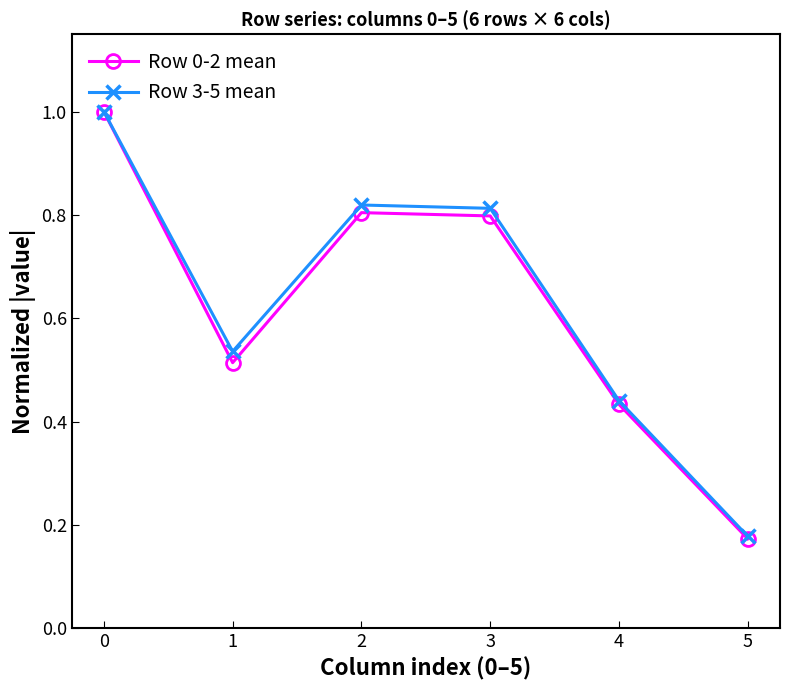

Is this an area chart (filled region under the line)?

No